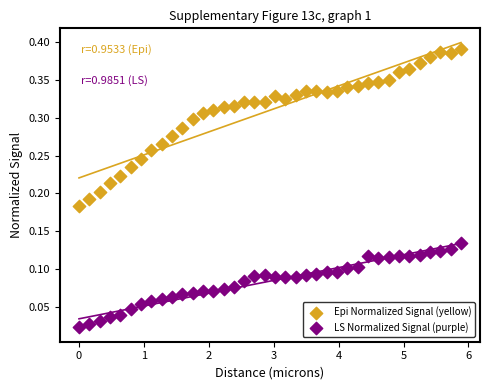

Which series reaches the minimum Y coordinate?

LS Normalized Signal (purple)